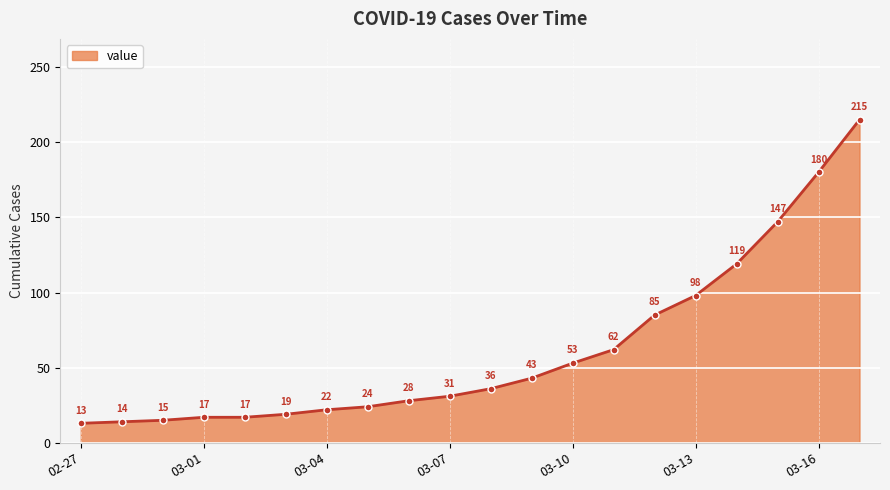

What is the smallest value displayed?

13